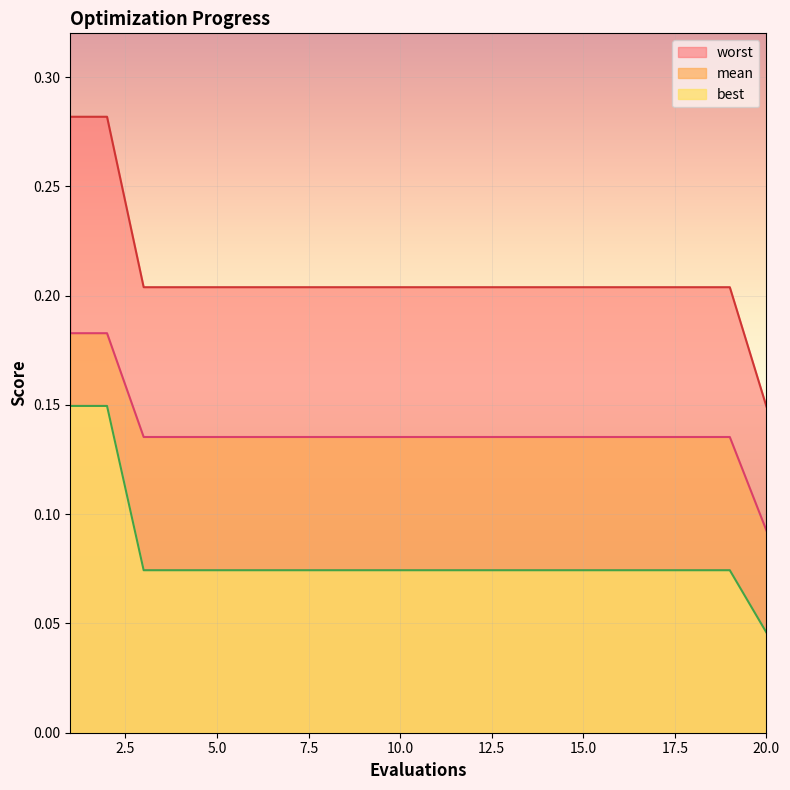

At 9, list the series in order from largest to smallest.

worst, mean, best